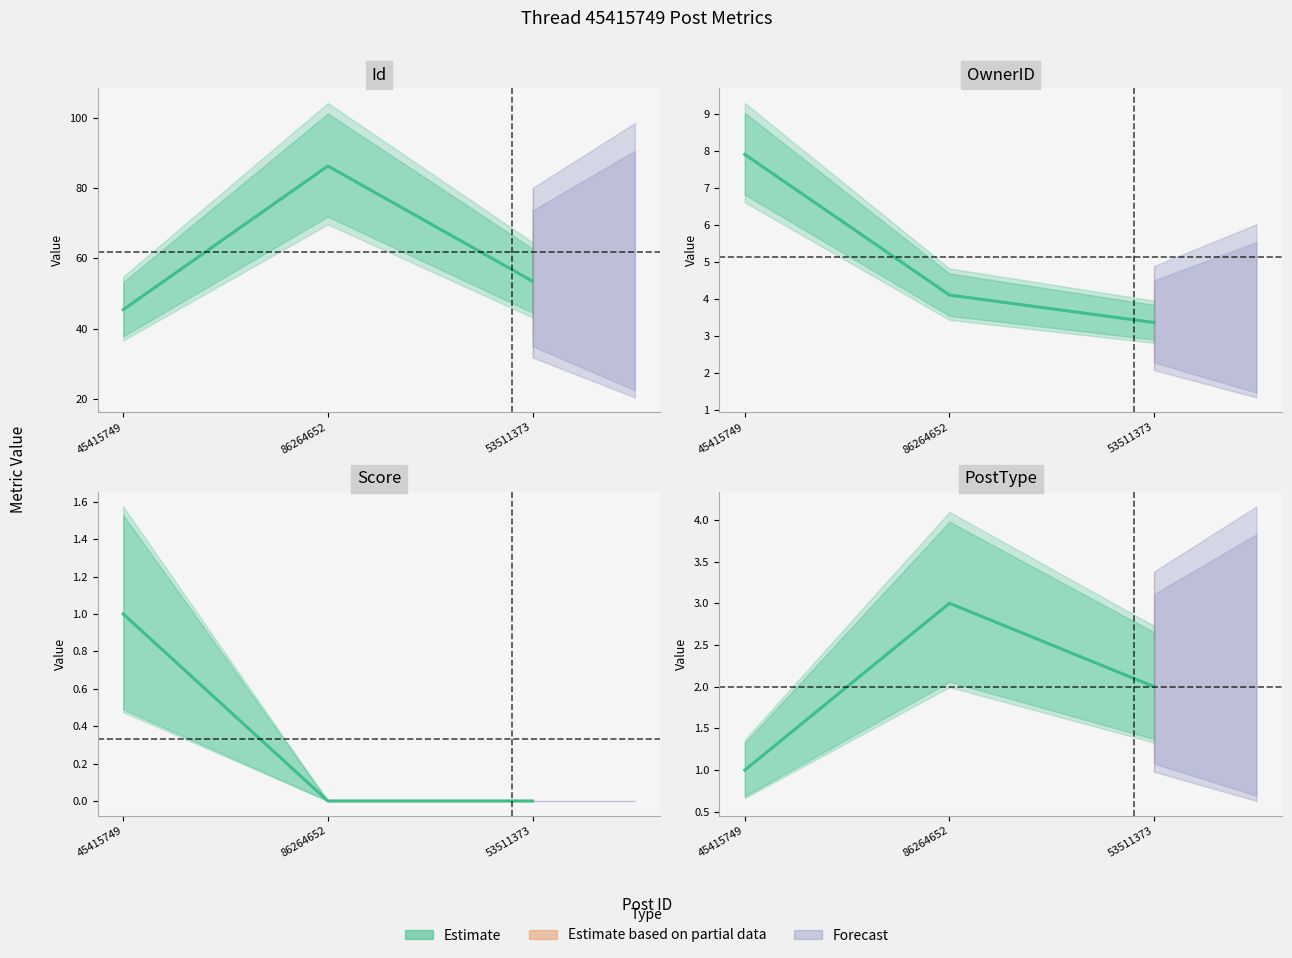

Count the Score values in the range 0 to 1.

3